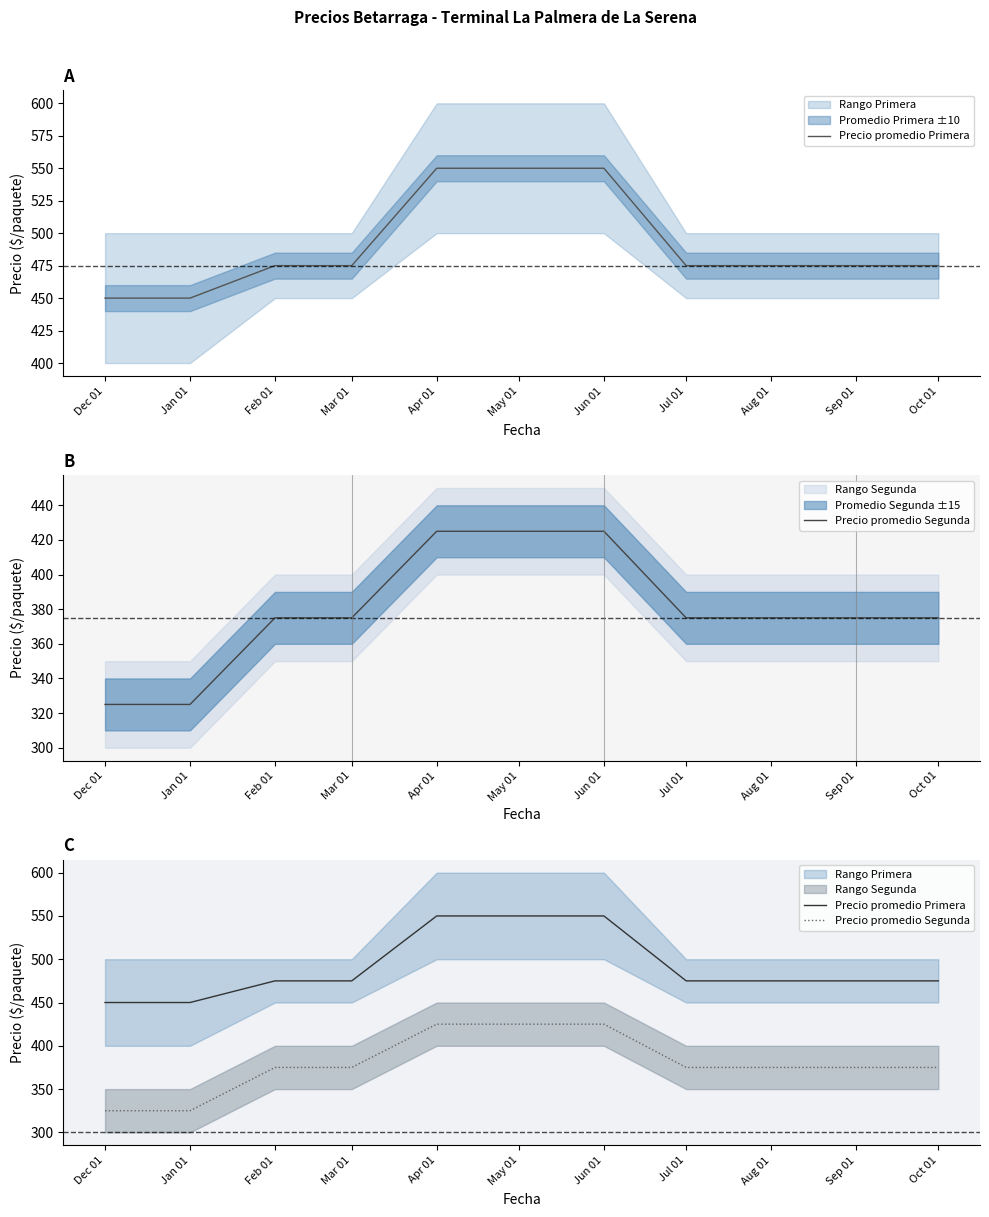

At Sep 01, list the series in order from largest to smallest.

Precio promedio Primera, Precio promedio Segunda